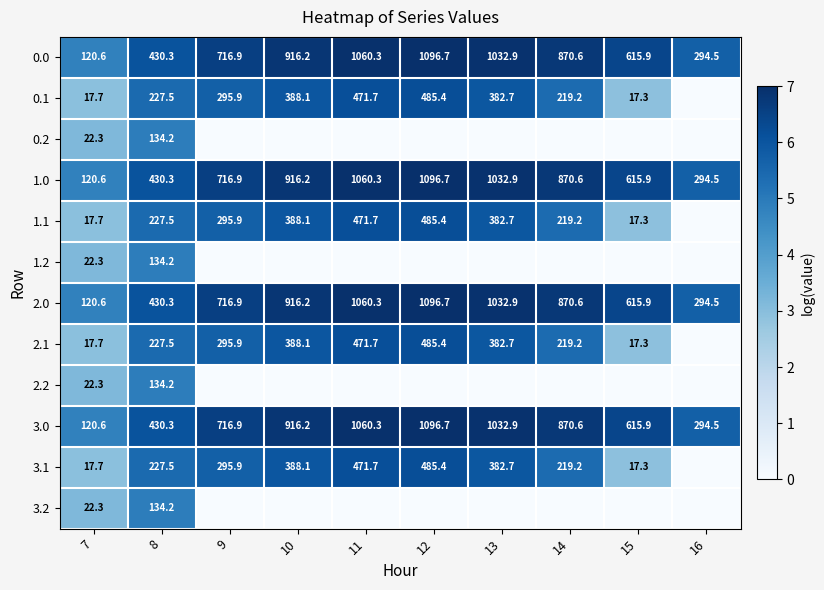

Where is 3.0 nearest to the value 608?

15